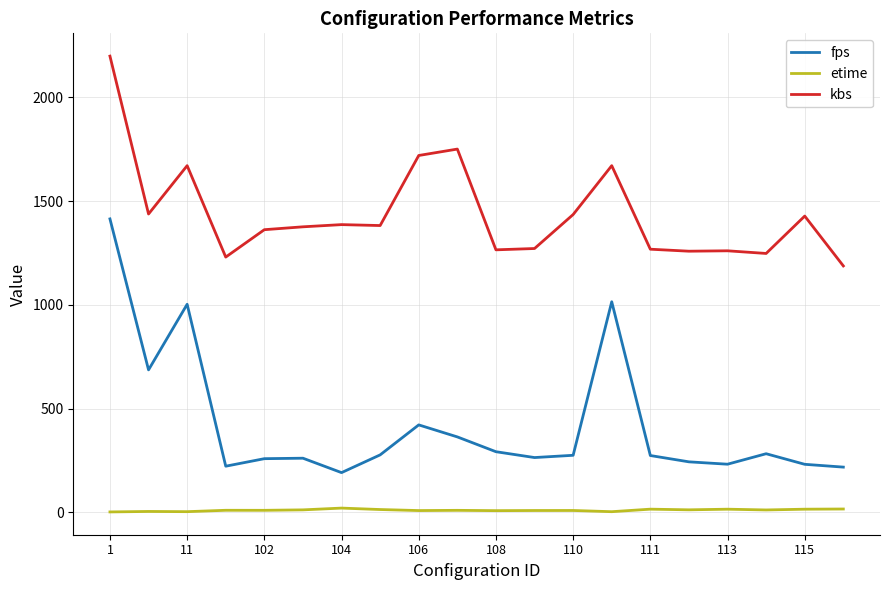

Which series has the largest total across all categories?

kbs